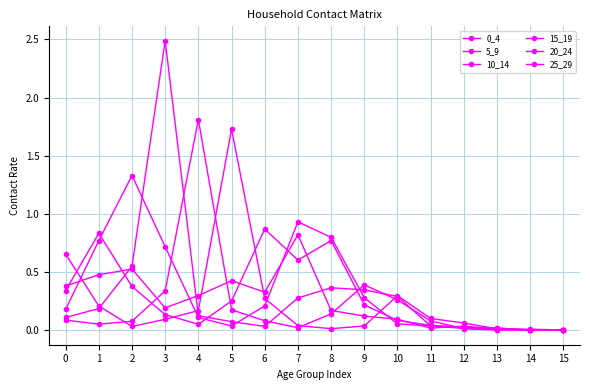

Which has a higher value, 14 or 13?

13